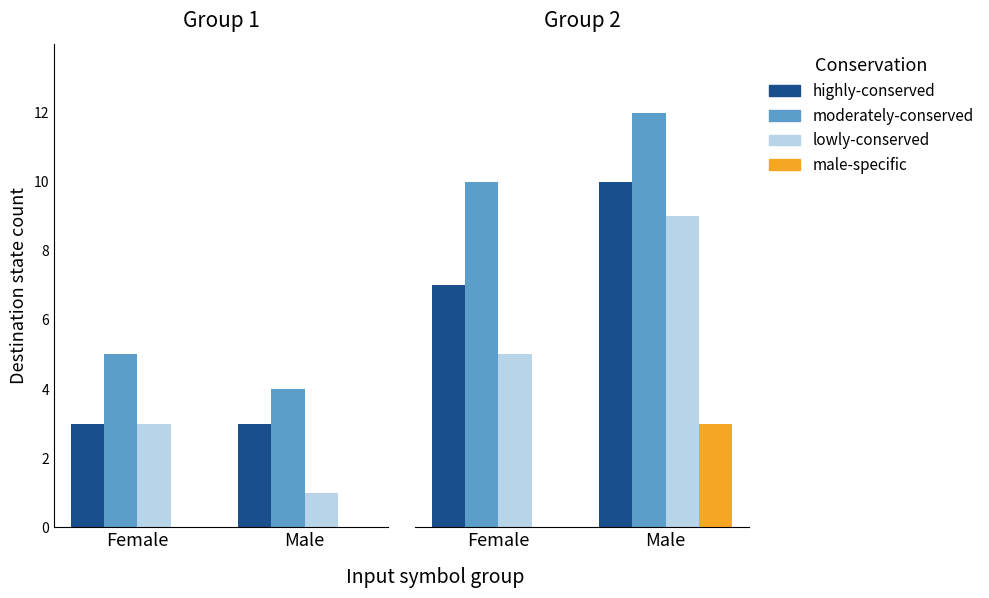

Is the value of lowly-conserved at Female greater than the value of highly-conserved at Male?

No